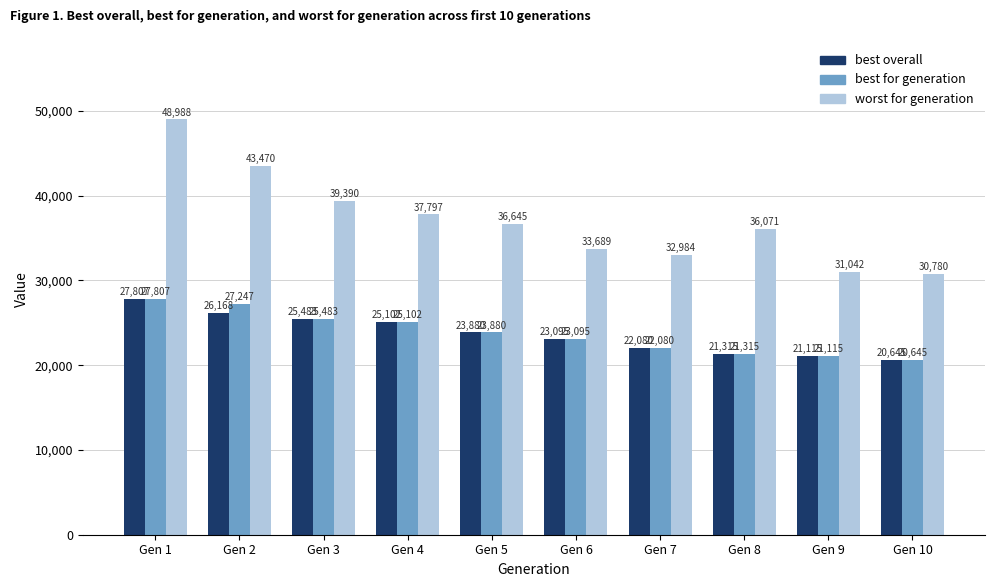

Which series has the largest range (max minus min)?

worst for generation